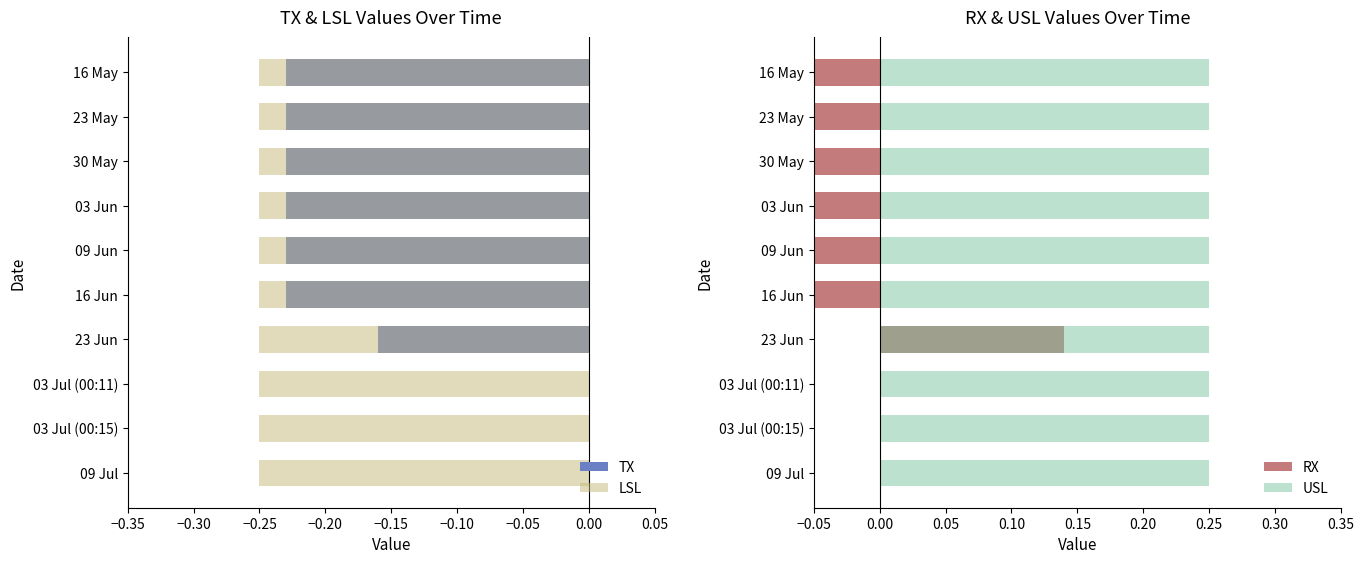

At how many categories does at least one series exceed 0?

10